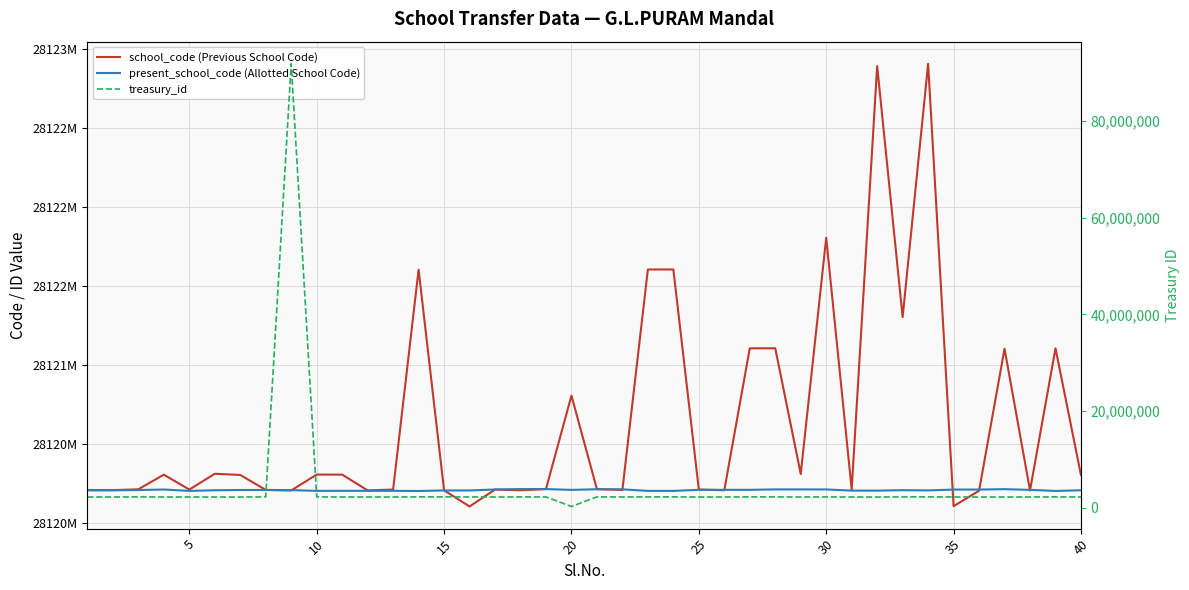

At which category does school_code (Previous School Code) reach its first local valley?

5